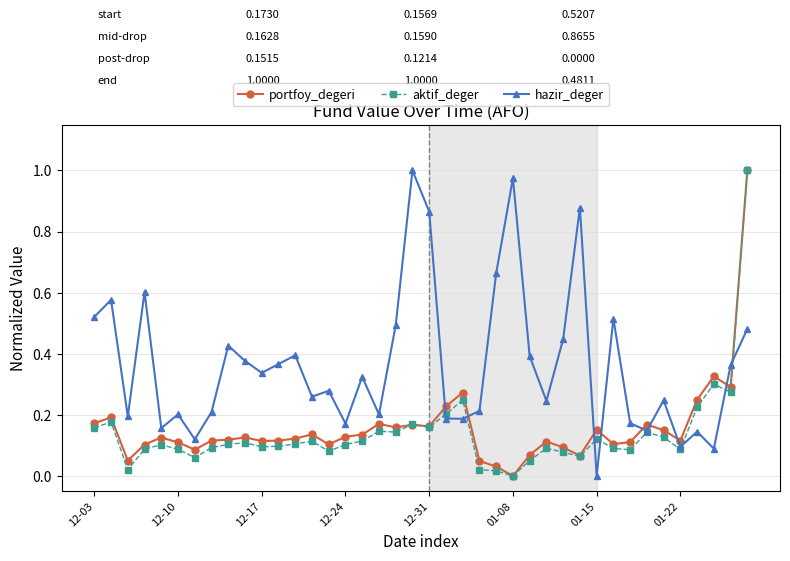

Which series ends up on top after the final intersection of portfoy_degeri and hazir_deger?

portfoy_degeri